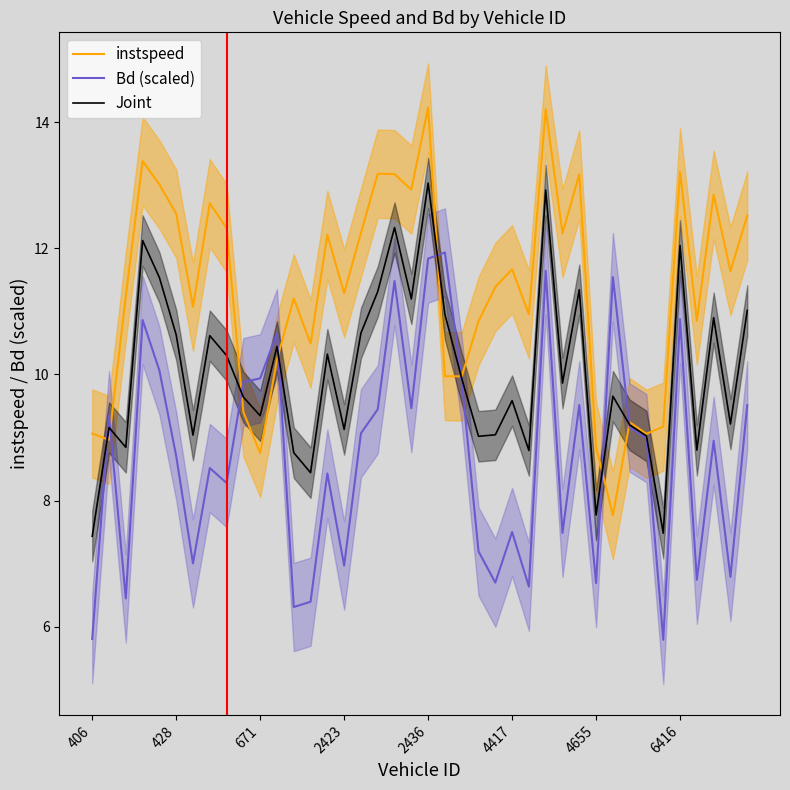

What is the minimum value for instspeed?

7.8